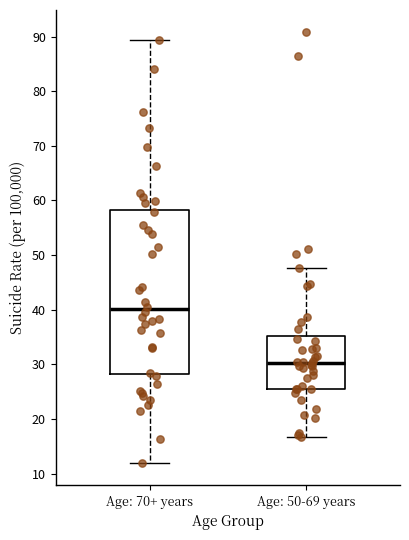

Which box's median line is the highest?

Age: 70+ years